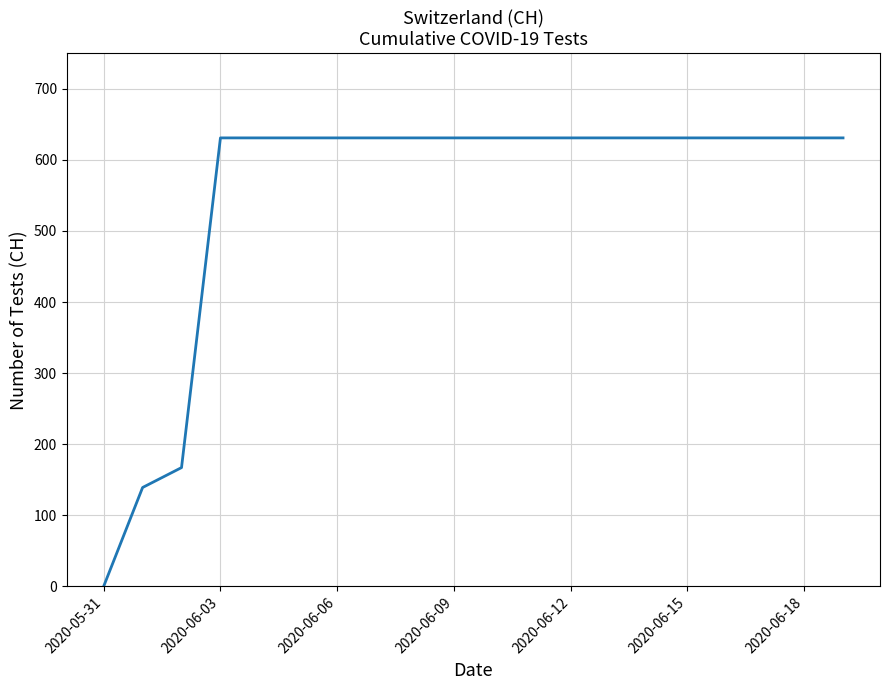

What is the greatest value displayed?

631